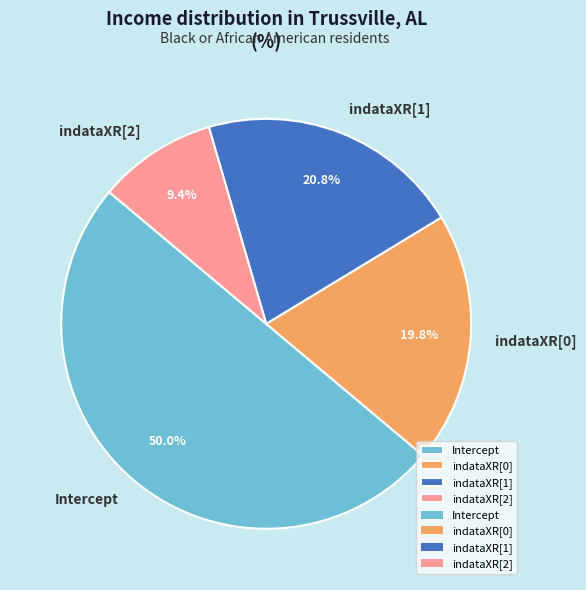

Does indataXR[2] represent more than half of the total?

No